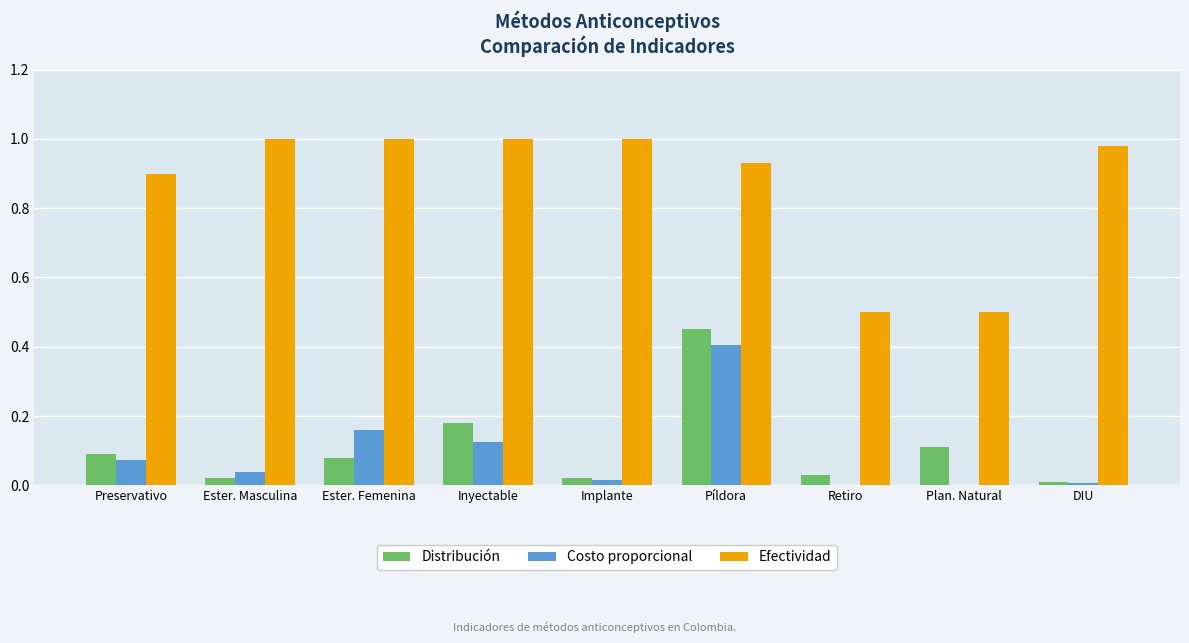

At which category is the sum across all series the highest?

Píldora